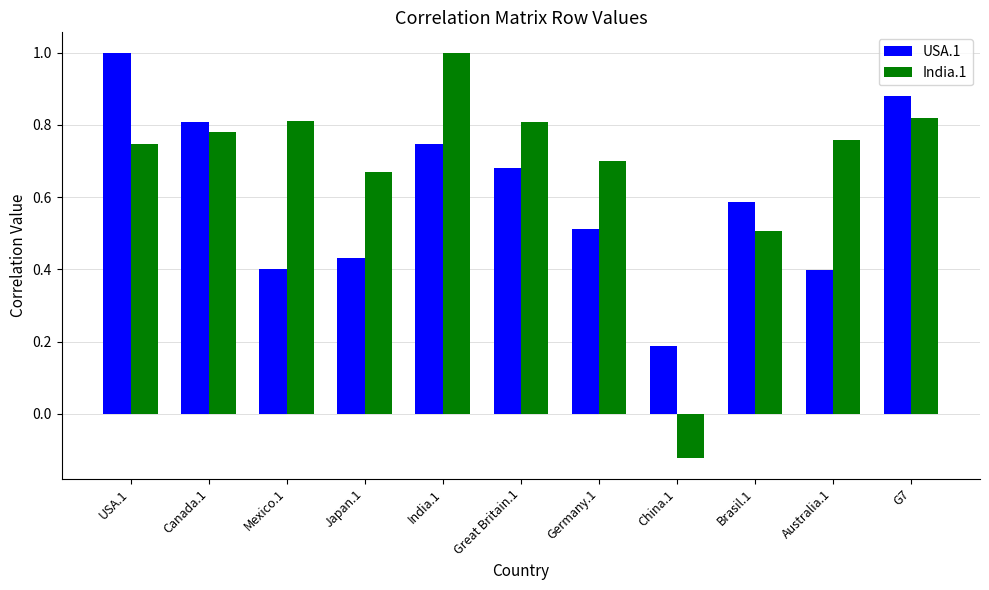

What is the sum of the India.1 values at Mexico.1 and India.1?

1.8